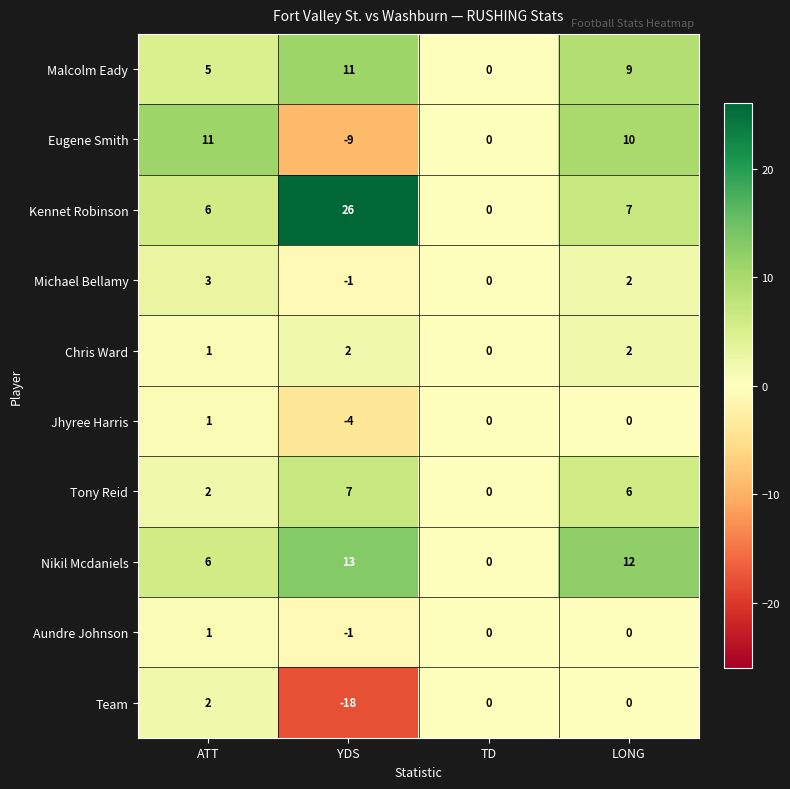

Which series has the largest total across all categories?

Kennet Robinson